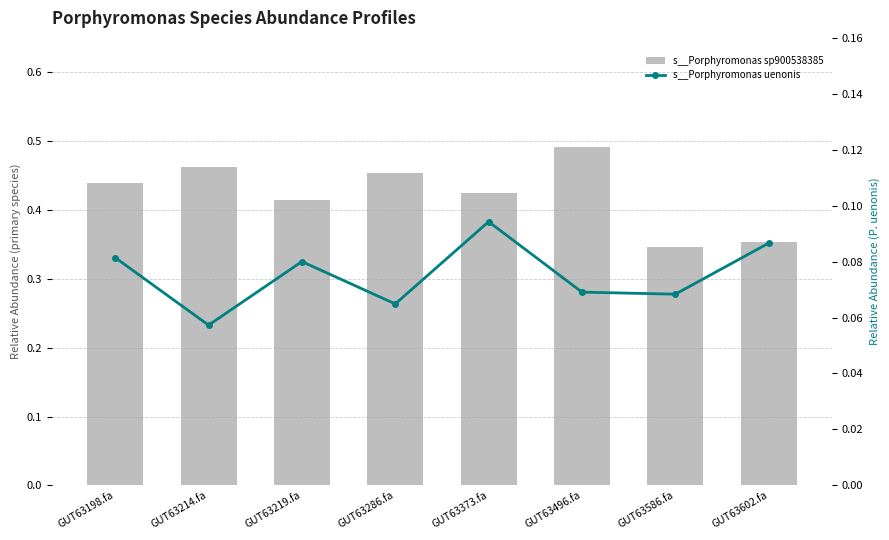

Is the value of s__Porphyromonas sp900538385 at GUT63198.fa greater than the value of s__Porphyromonas uenonis at GUT63373.fa?

Yes